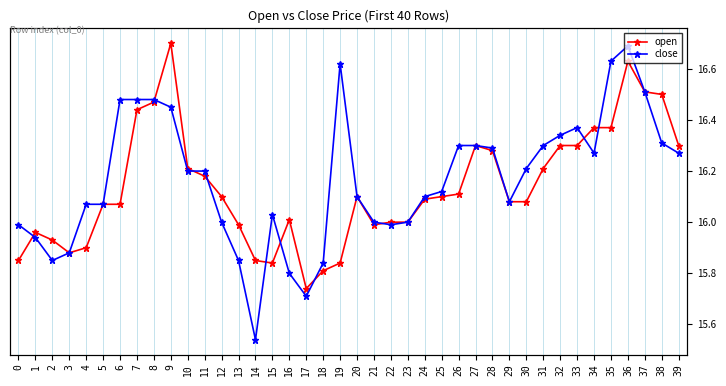

Where does the close series first go above 16?

4